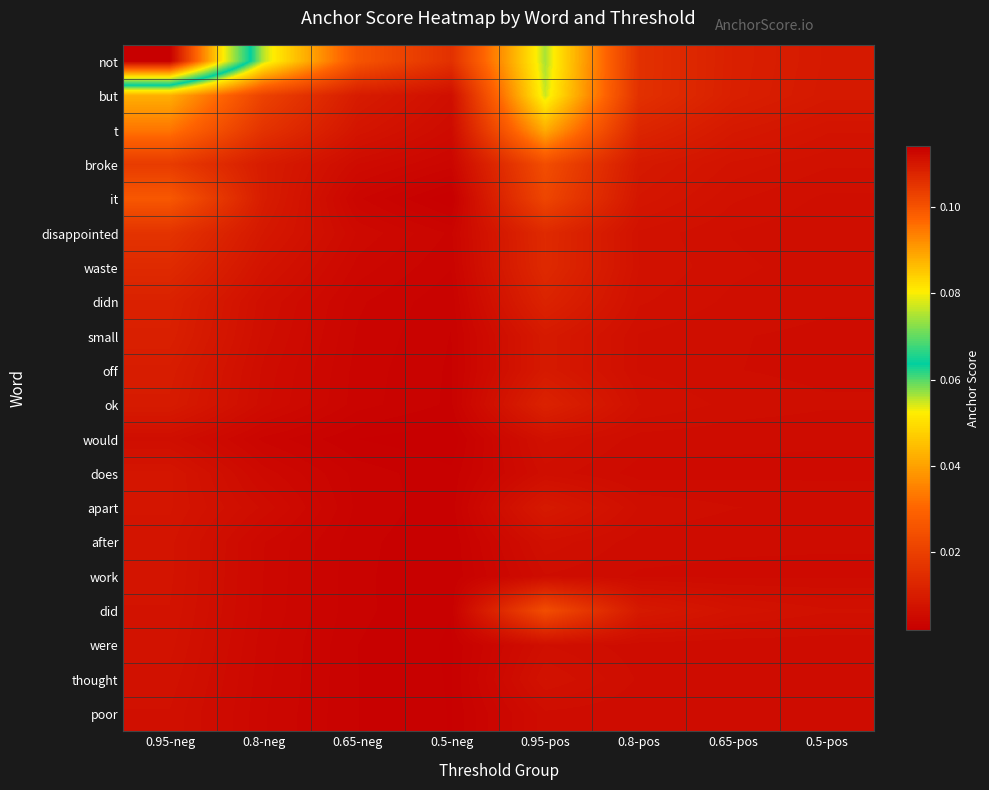

Which category has the lowest value across all series?

0.5-neg